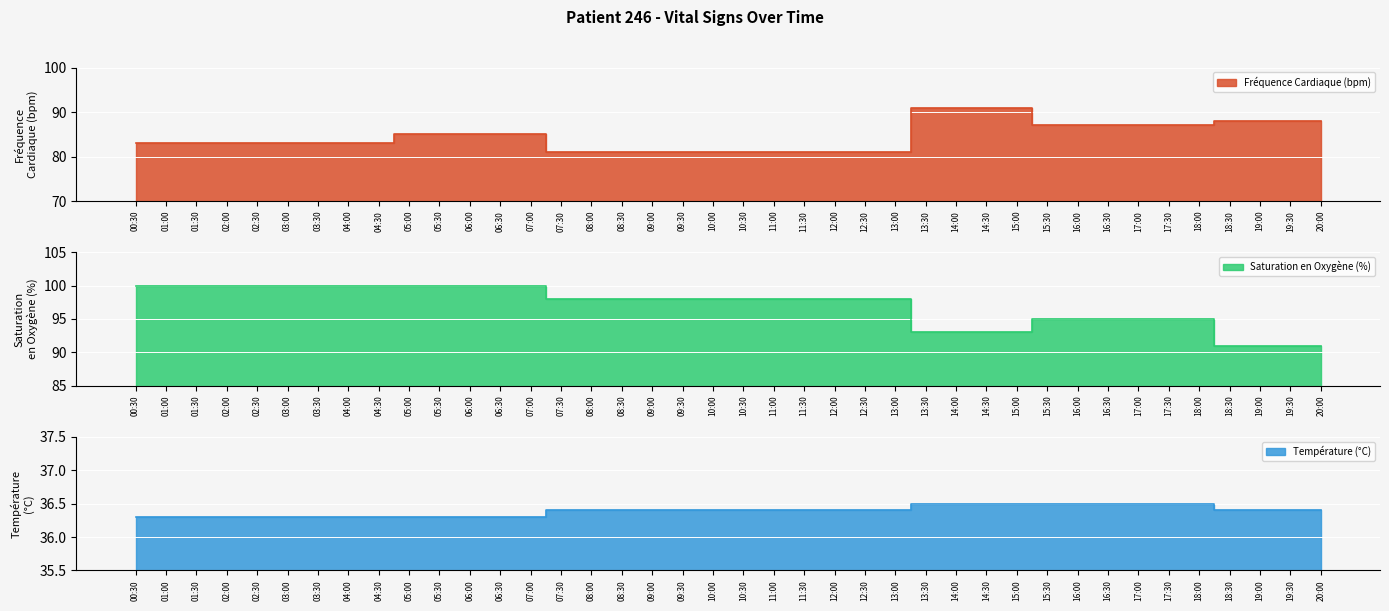

What is the label of the 11th point from the right?

15:00